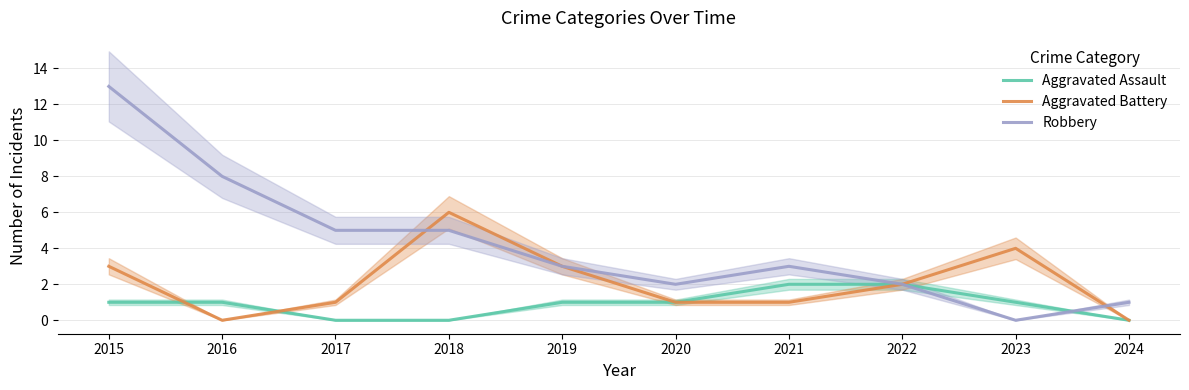

Where do Robbery and Aggravated Assault first cross each other?

2023 and 2024